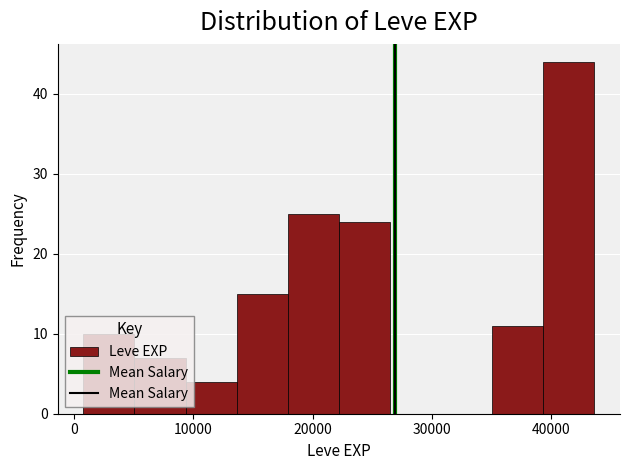

Reading left to right, transcribe this chart: for each bar, give the range it covers on the x-axis and its height. Neither the bar edges nor the heights are printed on the chart, so give them approximately, as read against the axes.

1000 to 5000: 10
5000 to 9000: 7
9000 to 14000: 4
14000 to 18000: 15
18000 to 22000: 25
22000 to 26000: 24
26000 to 31000: 0
31000 to 35000: 0
35000 to 39000: 11
39000 to 44000: 44